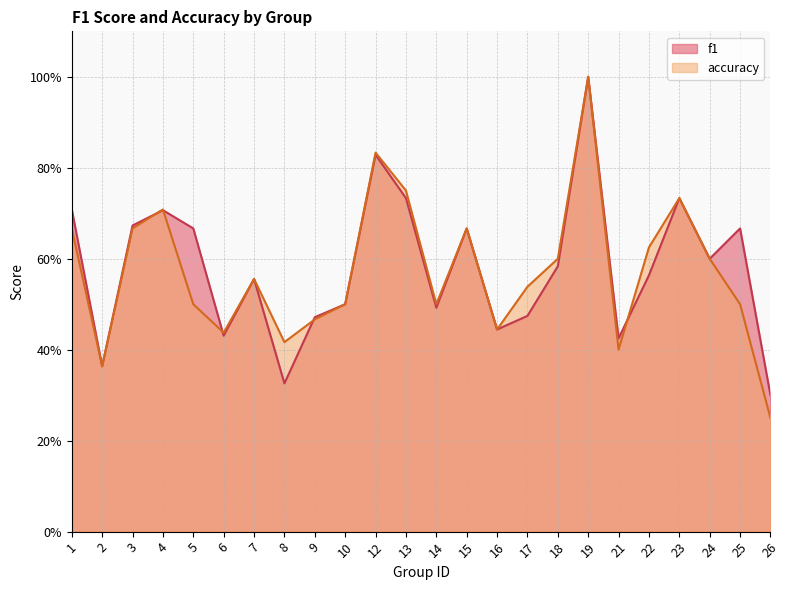

True or false: f1 has more than 1 points higher than both neighbors.

True